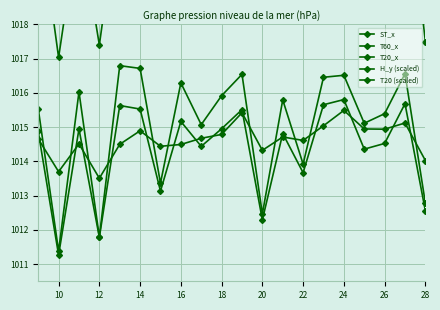

What is the highest value of the H_y (scaled) series?

30.8